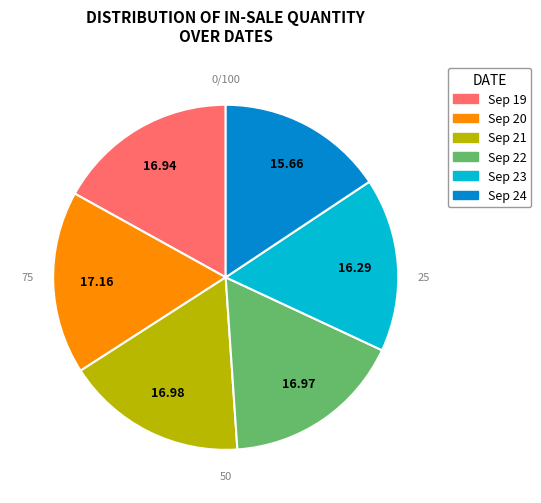

What is the ratio of the value at 2023-09-21 to the value at 2023-09-19?

1.0